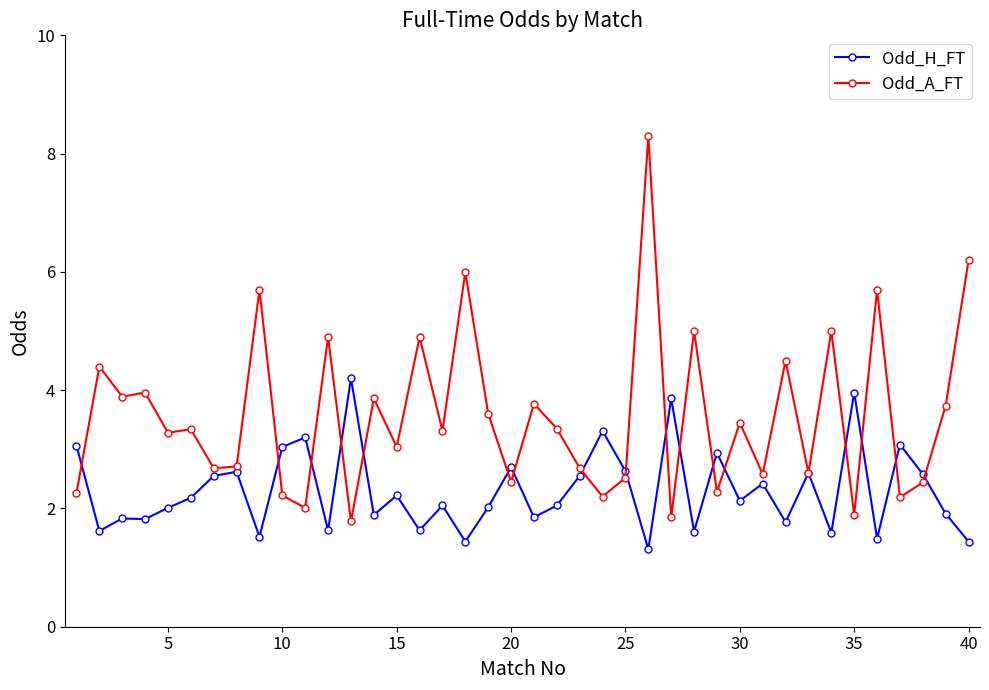

List the series in order of their overall mean, lowest first.

Odd_H_FT, Odd_A_FT